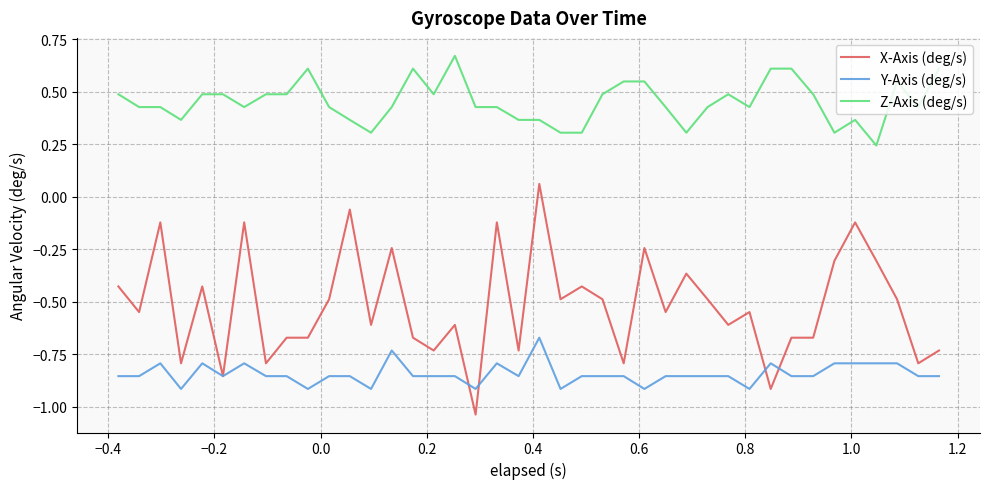

True or false: Y-Axis (deg/s) and Z-Axis (deg/s) intersect in this chart.

False